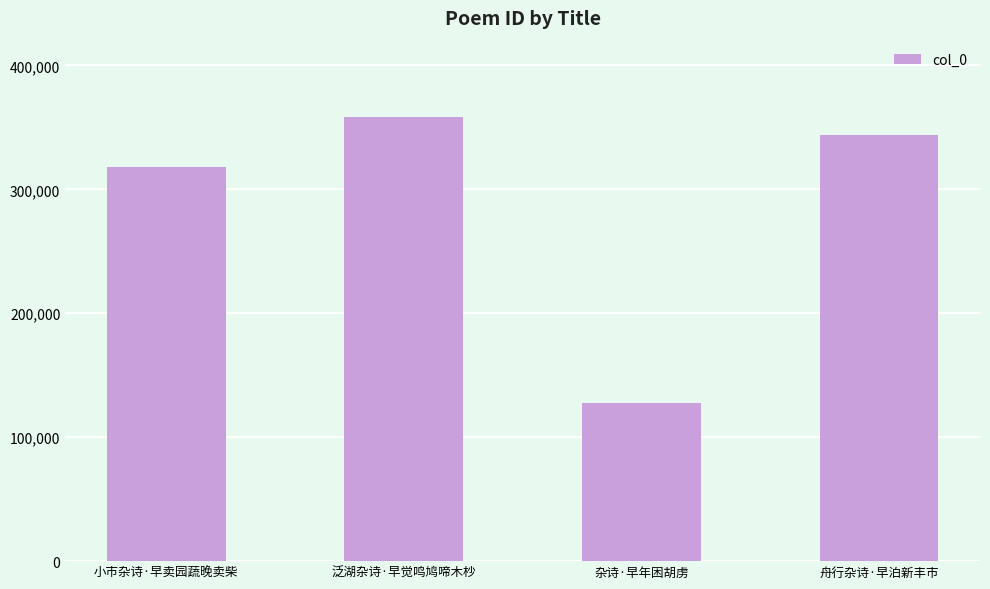

How many values are below 344094?

2